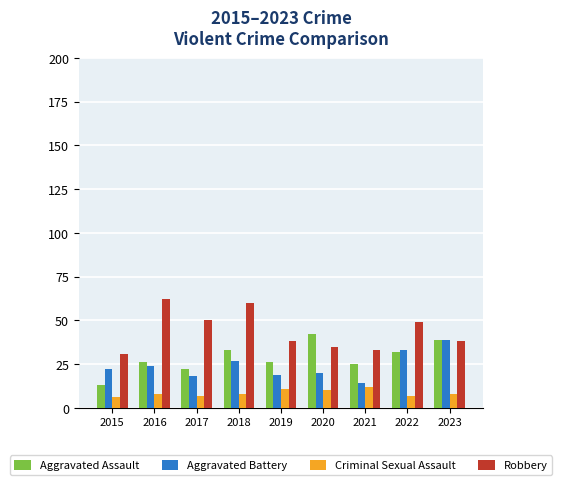

What is the difference between the maximum and minimum values in the Robbery series?

31